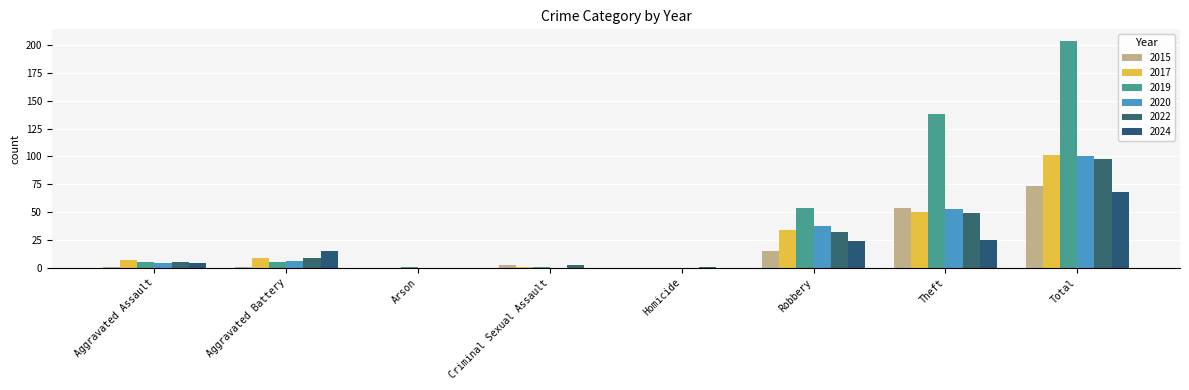

Is the value of 2022 at Total greater than the value of 2015 at Aggravated Assault?

Yes